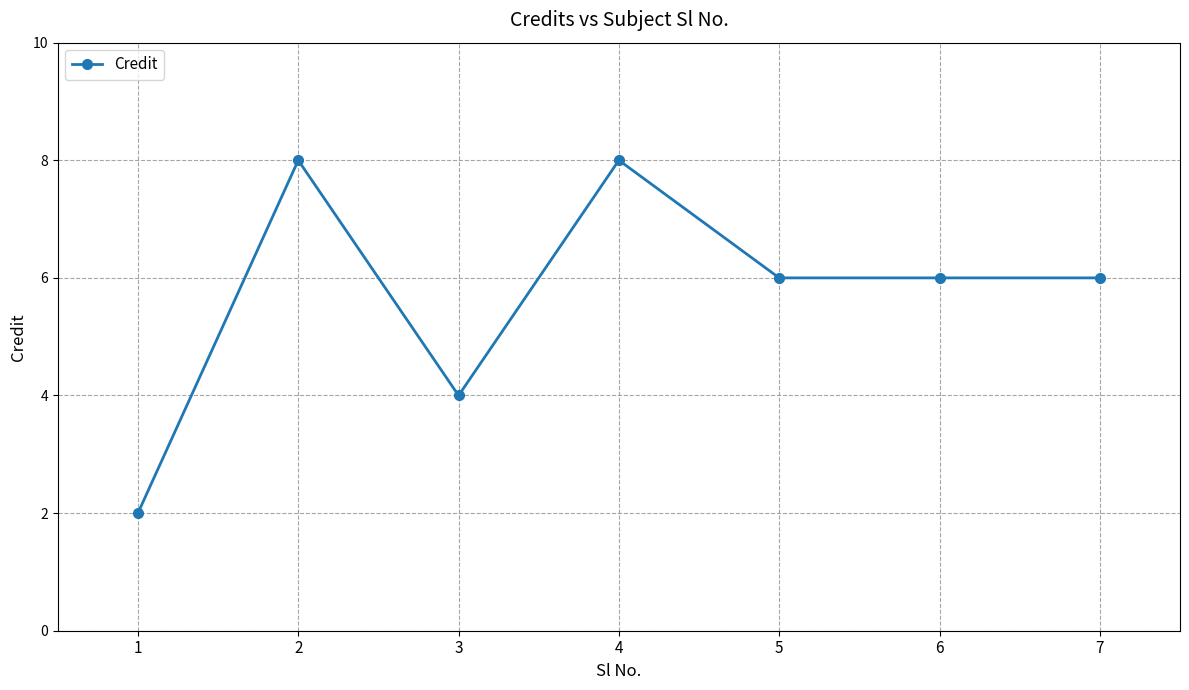

What is the greatest value displayed?

8